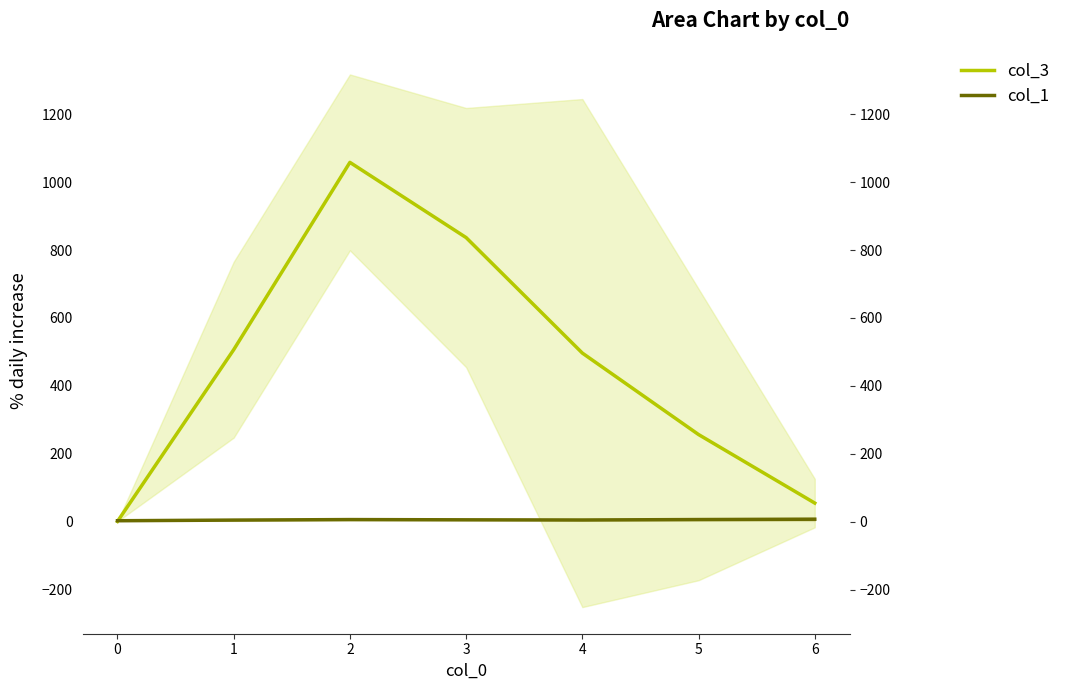

At how many categories does at least one series exceed 757?

2